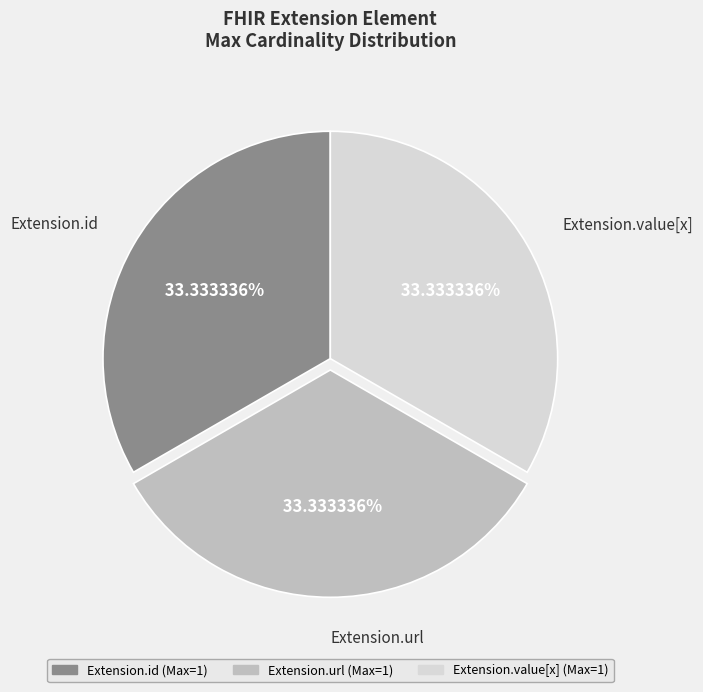

Does Extension.url represent more than half of the total?

No